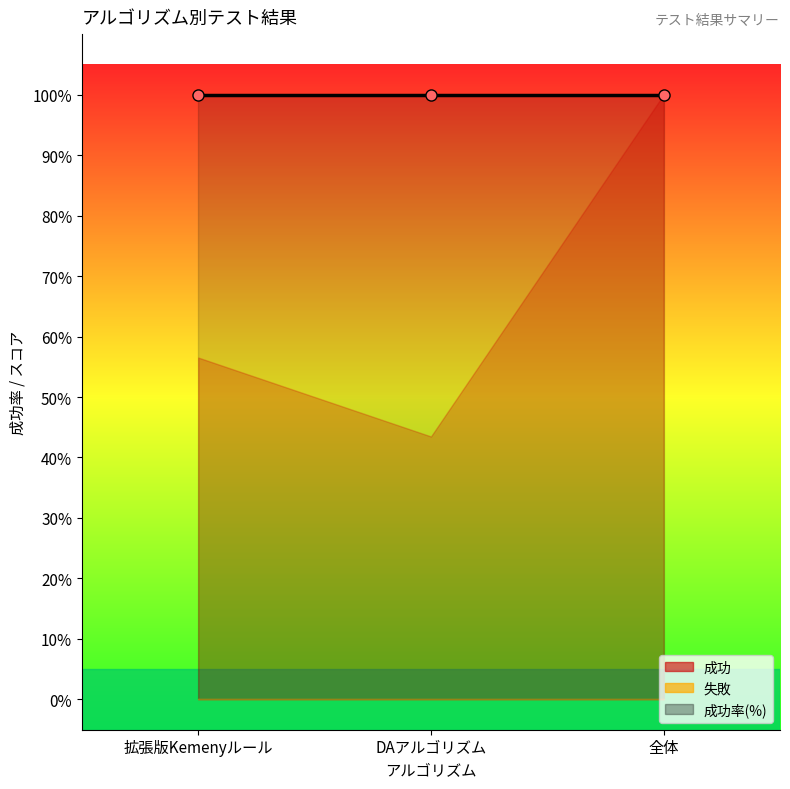

At which category does the chart reach its minimum across all series?

拡張版Kemenyルール